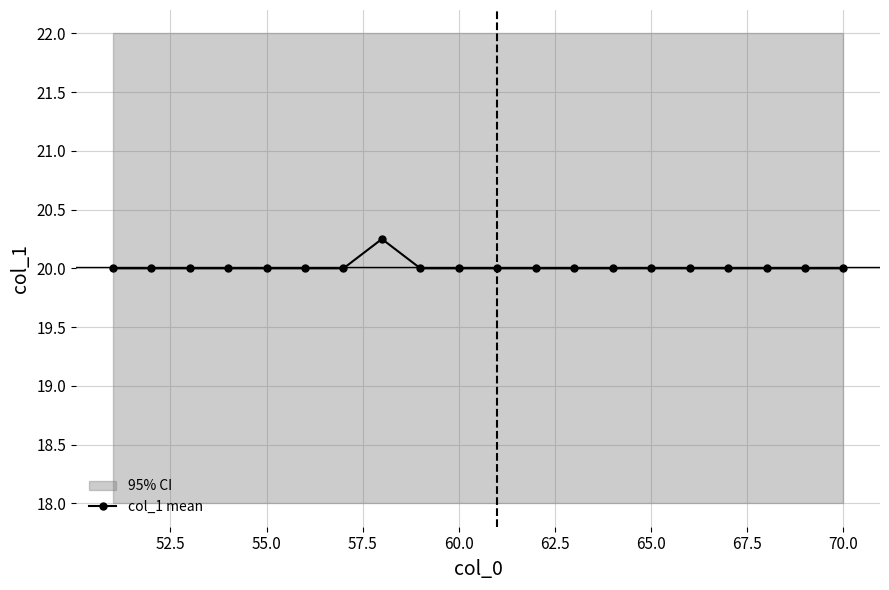

Is it true that col_1 mean equals 20.0 at 55.0?

True